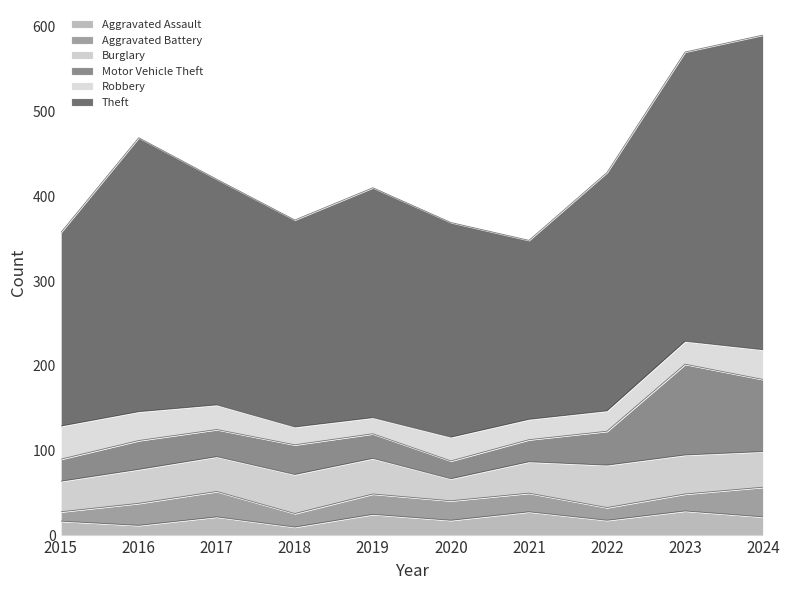

At which label does Burglary reach its minimum?

2020